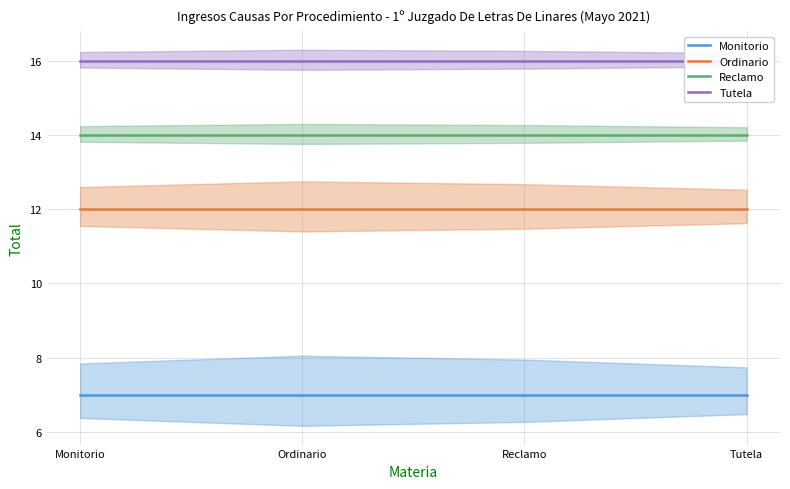

At how many categories does at least one series exceed 10?

4